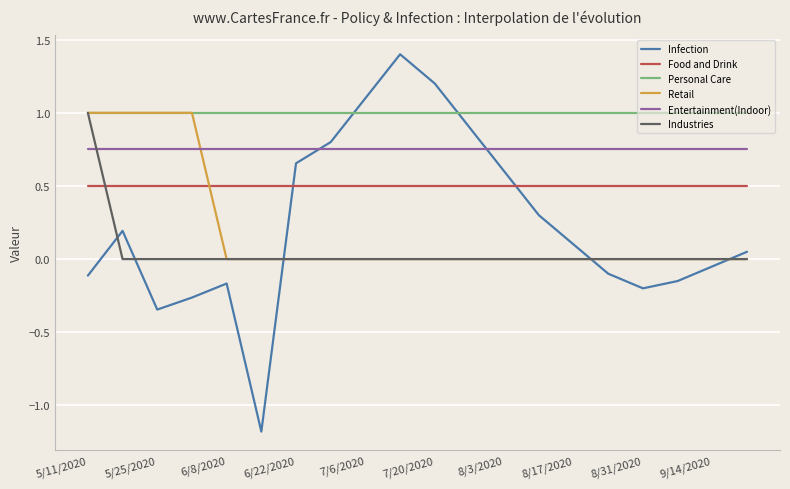

After their last crossing, which series has the higher values: Retail or Entertainment(Indoor)?

Entertainment(Indoor)